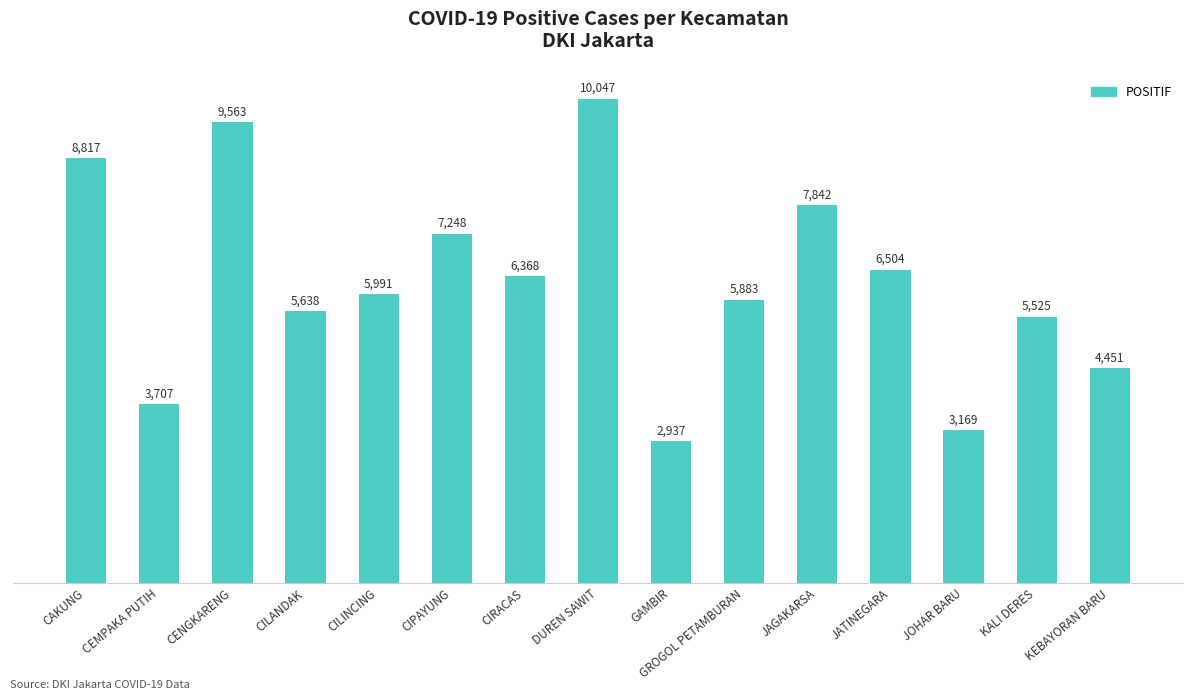

True or false: the data shows 1731 at CEMPAKA PUTIH.

False